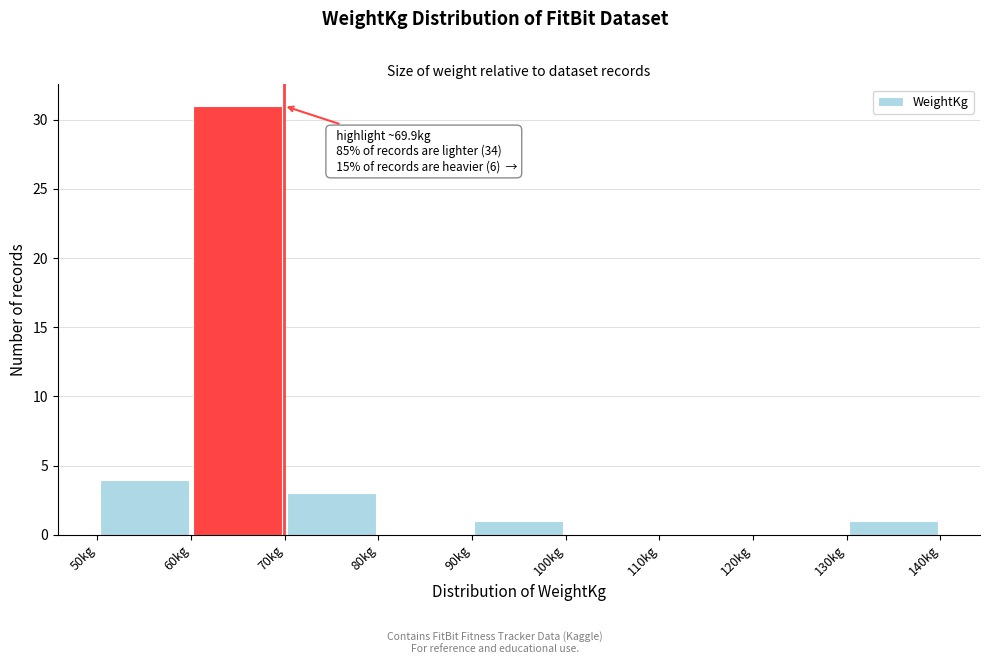

Over which range of the x-axis is the bar tallest?

60 to 70